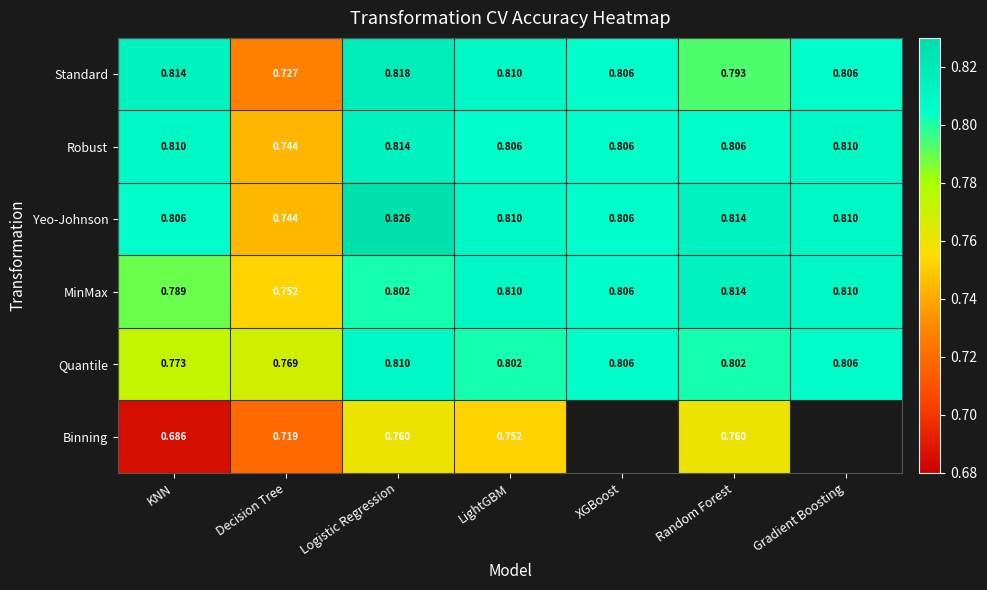

What is the maximum value shown in the chart?

0.8